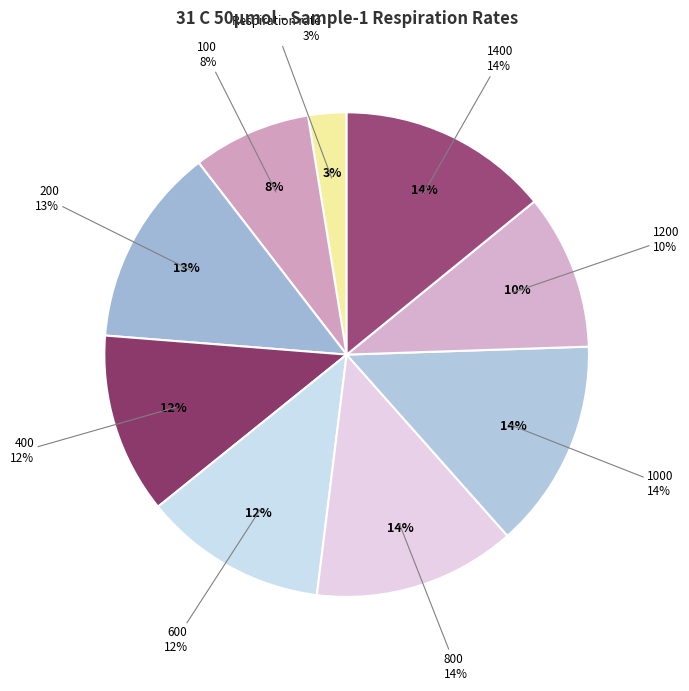

Is there any slice that represents more than half of the pie?

No